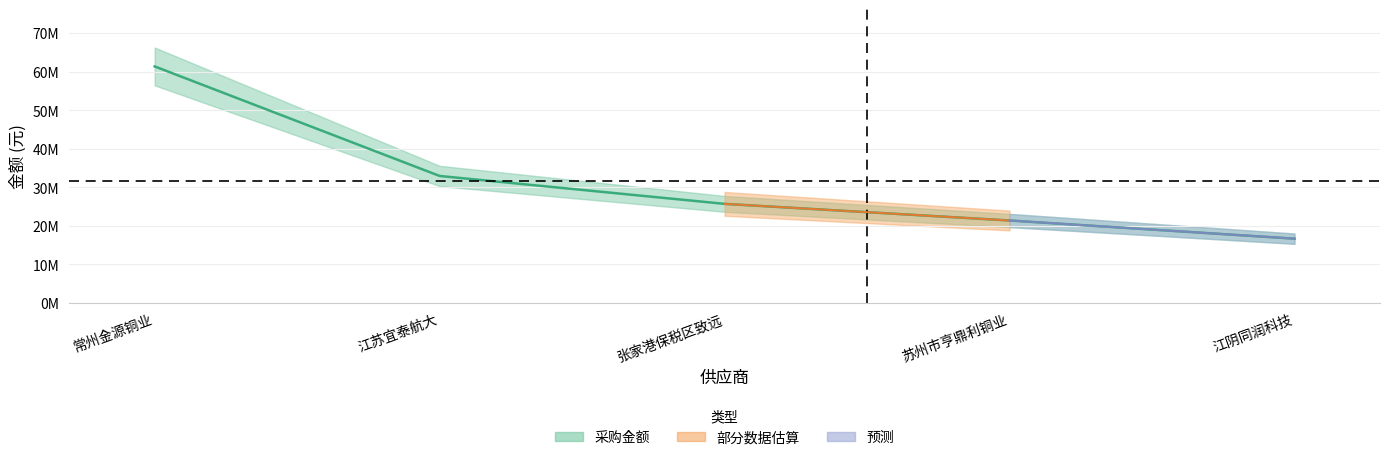

Does the chart have visible grid lines?

Yes